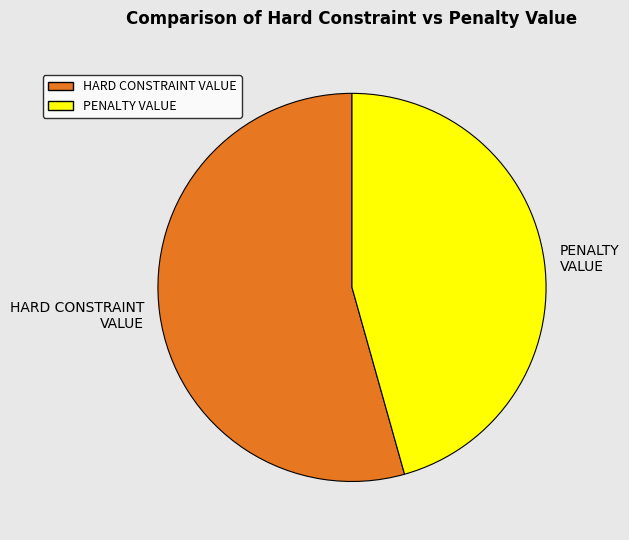

Which category has the smallest portion of the pie?

PENALTY VALUE